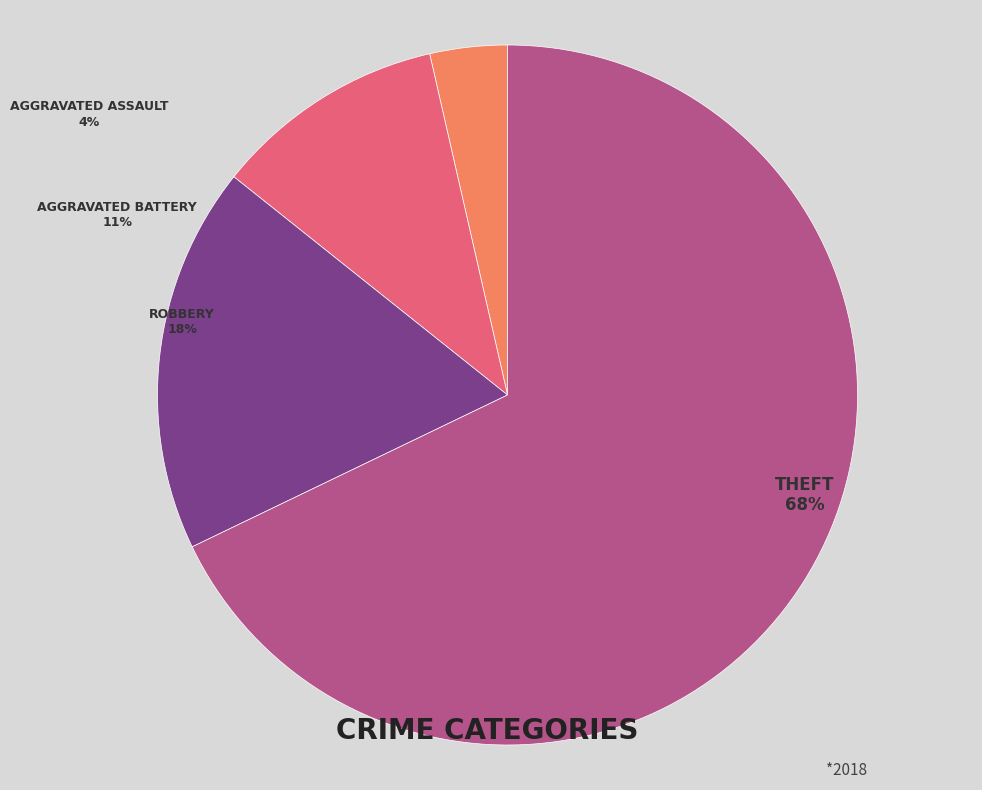

Is there a majority slice in this chart?

Yes